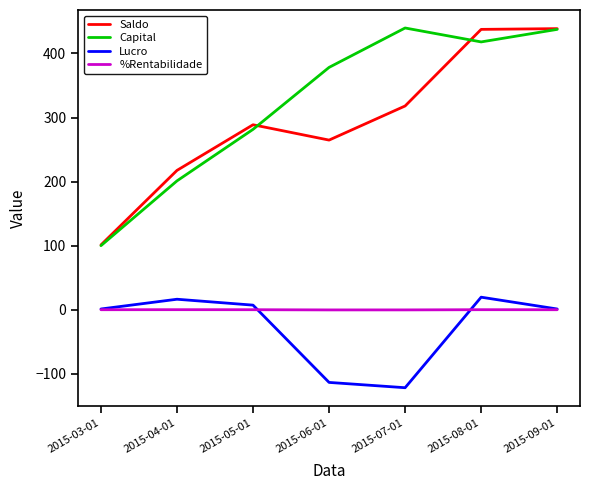

True or false: Lucro and Capital cross at least once.

False